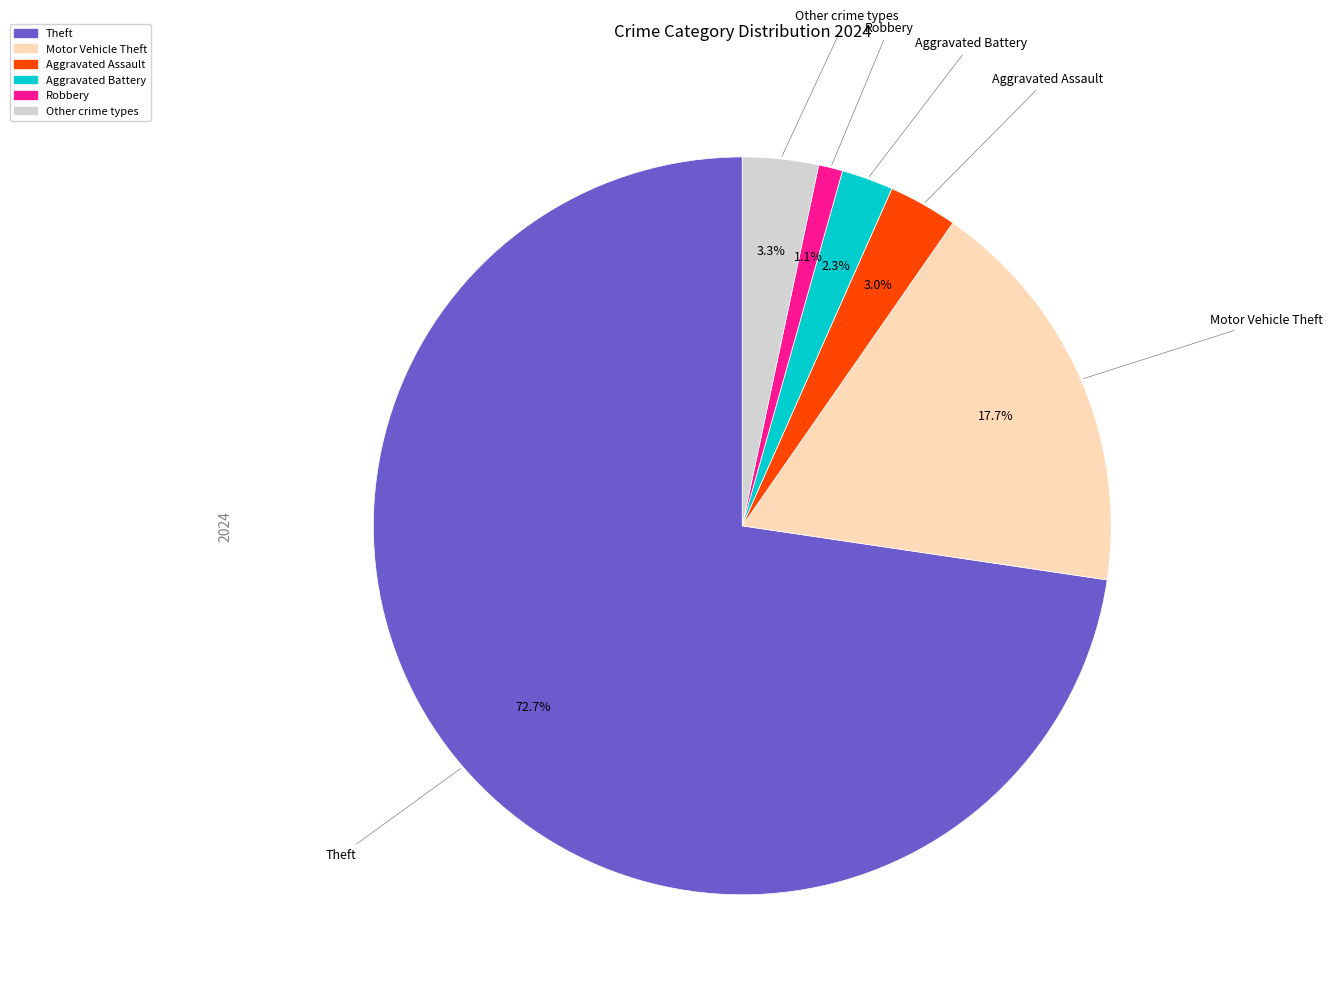

Is there a majority slice in this chart?

Yes